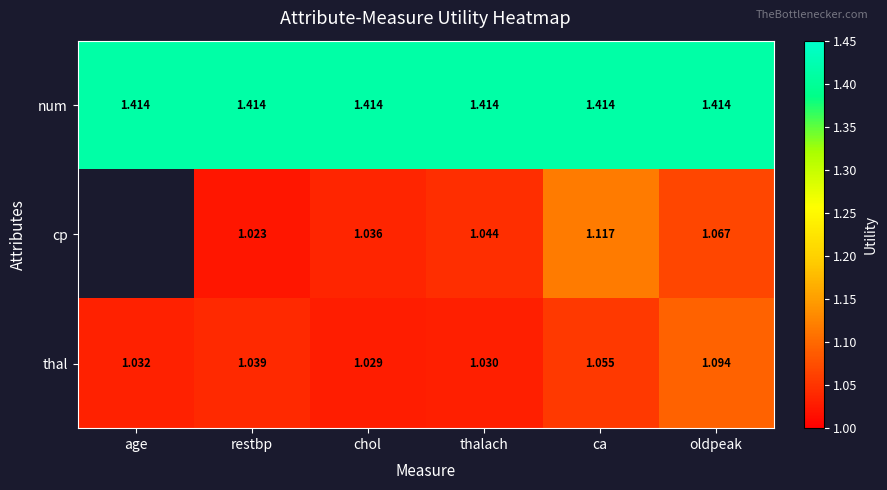

At which label does thal reach its peak?

oldpeak